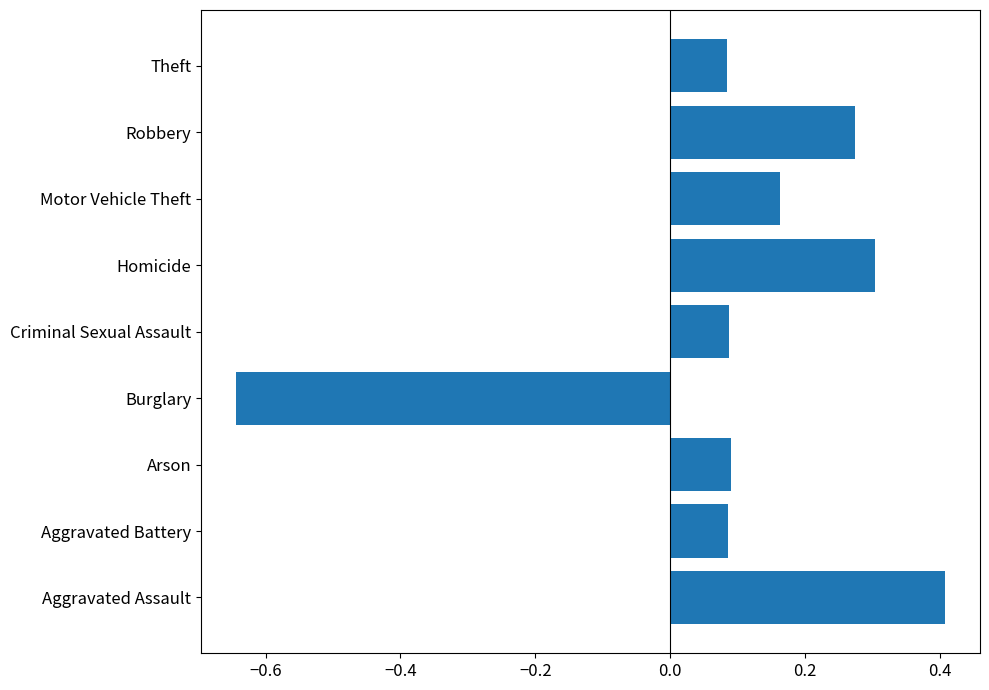

What is the maximum value shown in the chart?

0.4